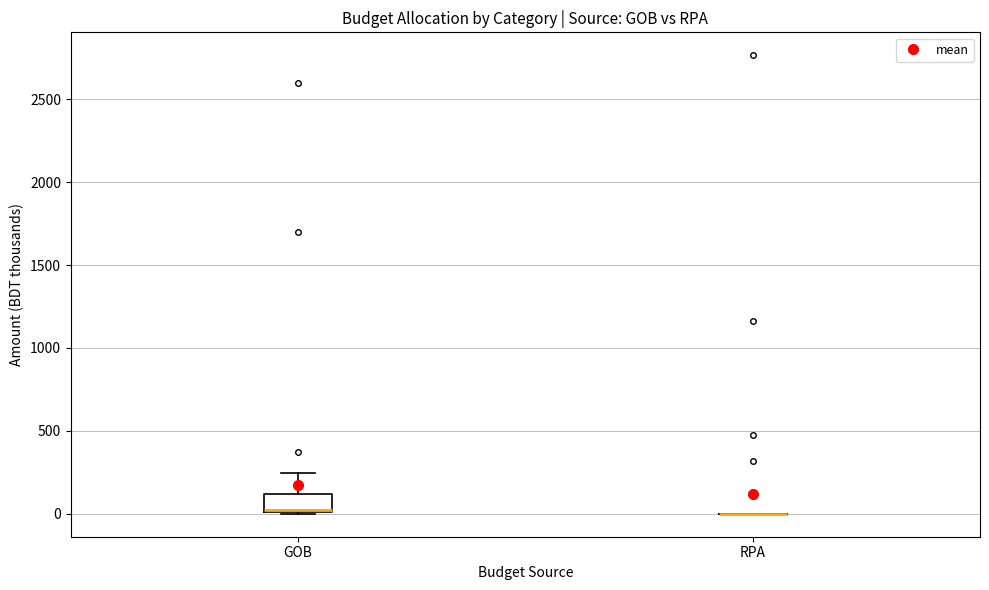

Reading left to right, read every box against the y-axis: the position of its median line, the range the box covers, and the ends of its whiskers. The values are not printed on the chart, so give them approximately, as read against the axis.

GOB: median 0, box 0 to 100, whiskers 0 to 250
RPA: box collapsed to a line at 0, whiskers 0 to 0